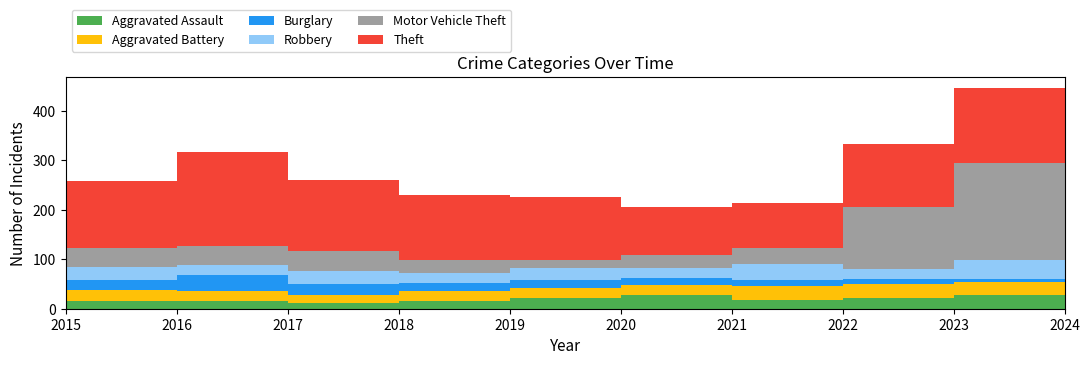

Reading left to right, what are all the values shown in this chart?

Aggravated Assault: 2015=15	2016=15	2017=12	2018=15	2019=21	2020=27	2021=17	2022=22	2023=28	2024=22
Aggravated Battery: 2015=22	2016=21	2017=15	2018=20	2019=21	2020=20	2021=28	2022=27	2023=26	2024=19
Burglary: 2015=20	2016=32	2017=22	2018=17	2019=16	2020=15	2021=14	2022=12	2023=7	2024=9
Robbery: 2015=27	2016=21	2017=28	2018=20	2019=24	2020=20	2021=32	2022=20	2023=37	2024=14
Motor Vehicle Theft: 2015=38	2016=38	2017=39	2018=27	2019=17	2020=27	2021=32	2022=124	2023=197	2024=85
Theft: 2015=135	2016=190	2017=143	2018=131	2019=126	2020=97	2021=91	2022=127	2023=150	2024=93